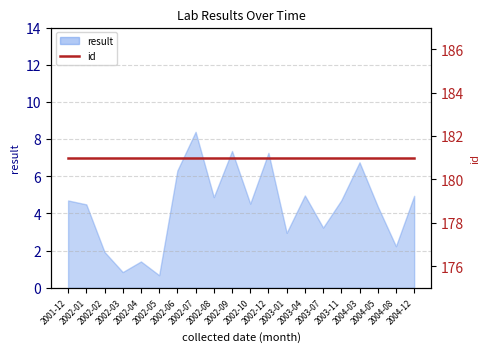

Between 2002-06 and 2002-02, which is larger?

2002-06